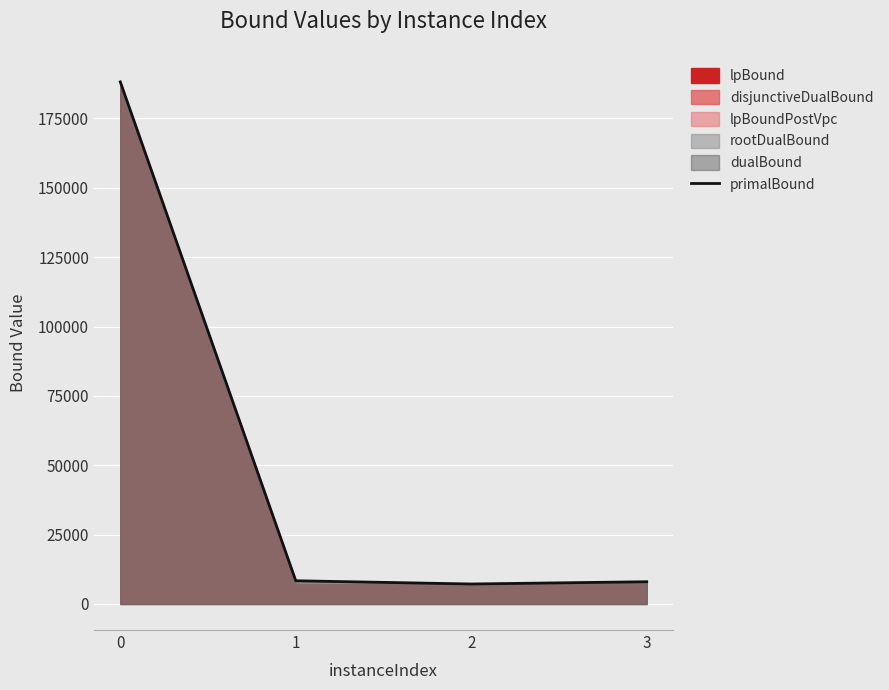

List the labels in order of value, smallest first.

2, 3, 1, 0